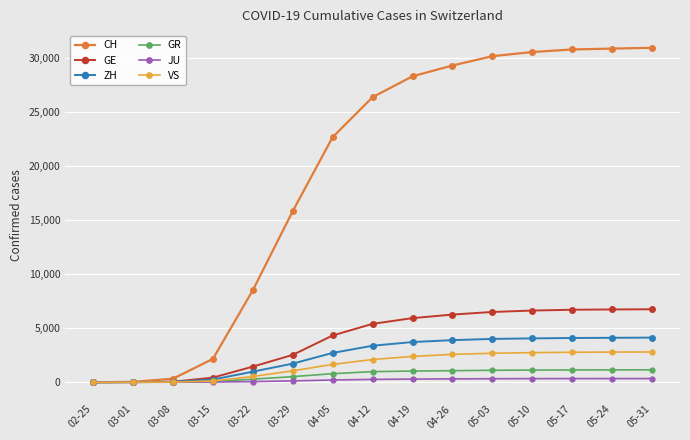

What is the label of the 6th point from the left?

03-29